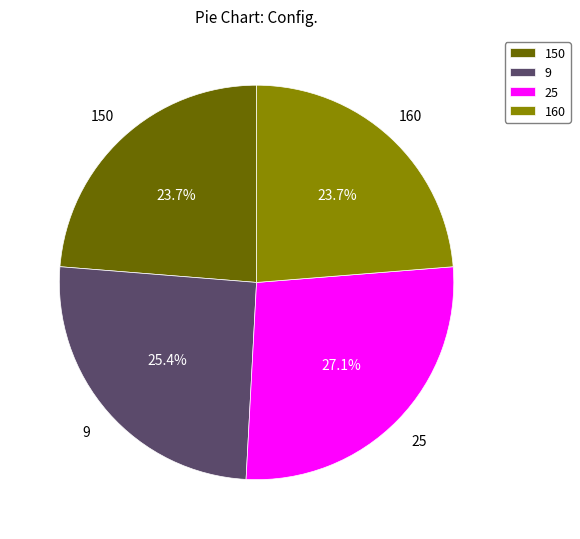

True or false: 25 accounts for 27% of the total.

True